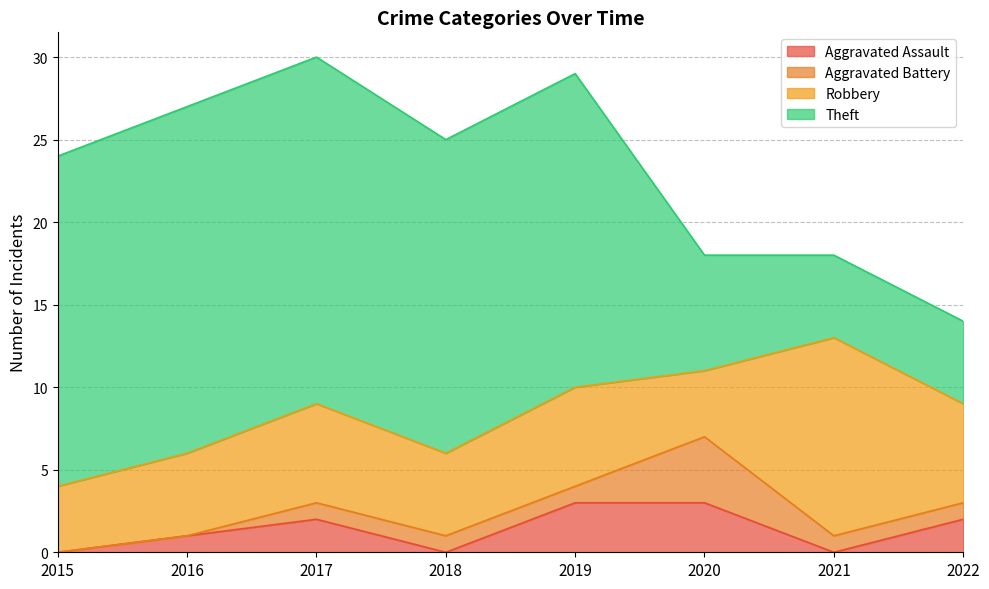

How many series are shown in this chart?

4